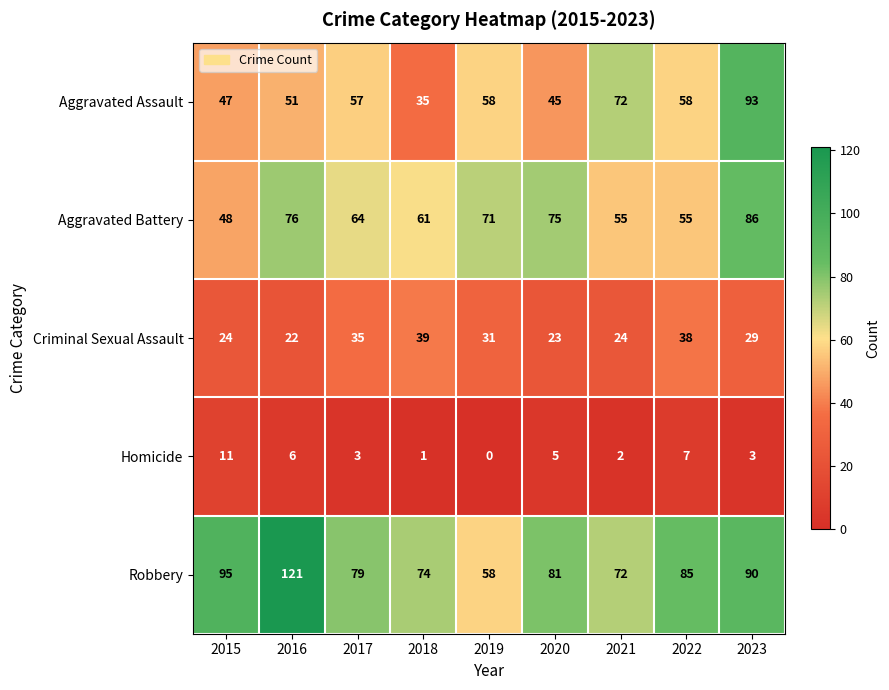

List the series in order of their peak value, lowest first.

Homicide, Criminal Sexual Assault, Aggravated Battery, Aggravated Assault, Robbery